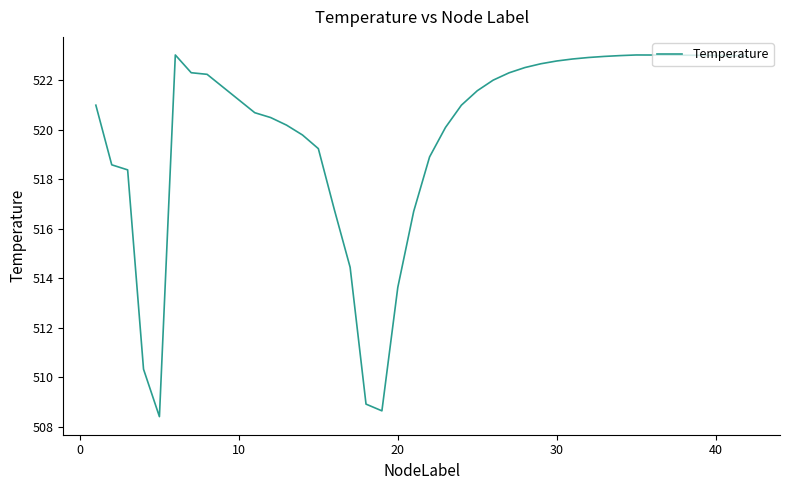

What is the maximum value shown in the chart?

523.0